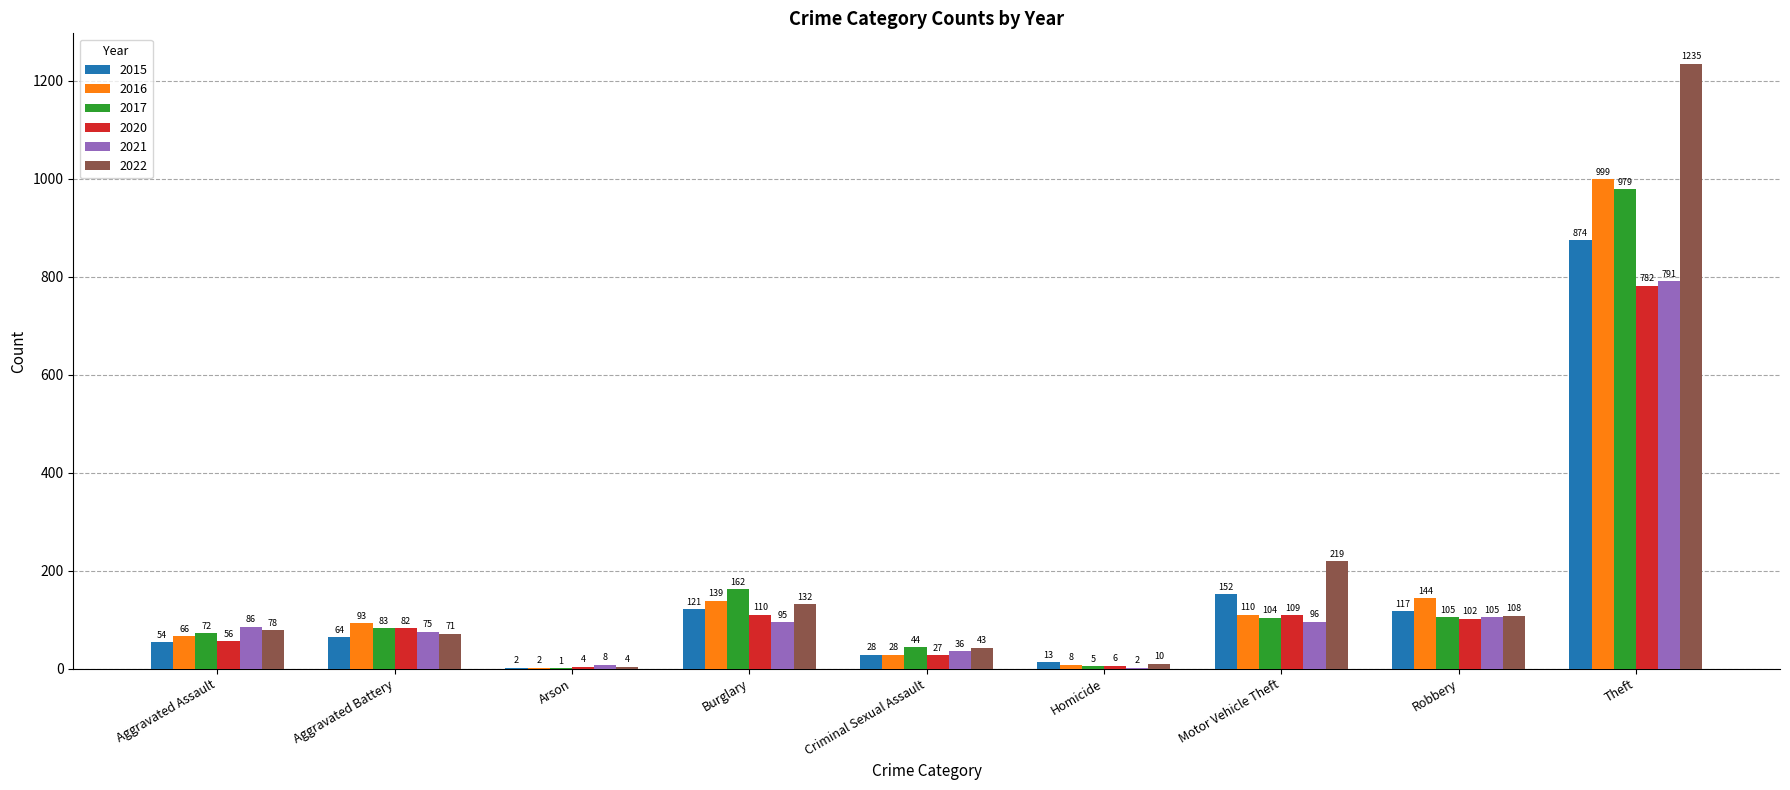

Is the value of 2022 at Aggravated Assault greater than the value of 2021 at Theft?

No